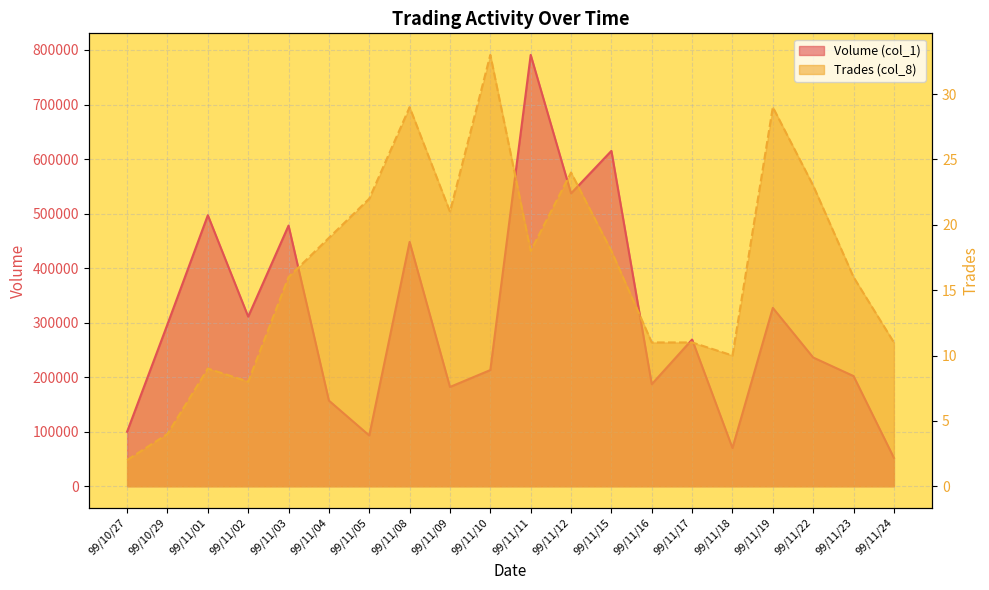

How many categories are shown in the chart?

20